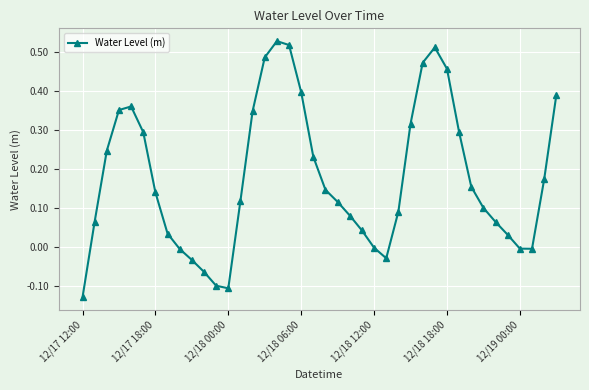

What is the difference between the maximum and minimum values?

0.7